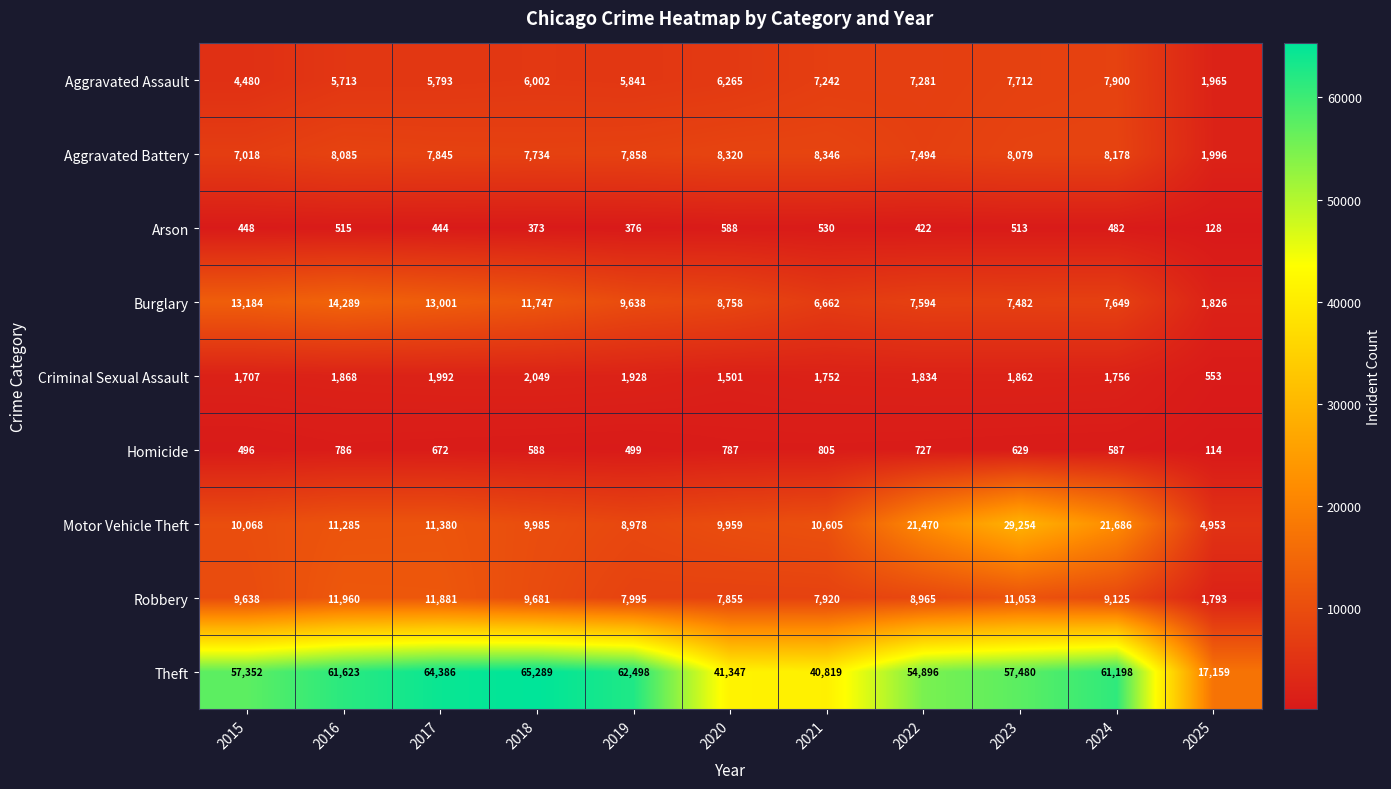

How many values in the Burglary series are below 8758?

5